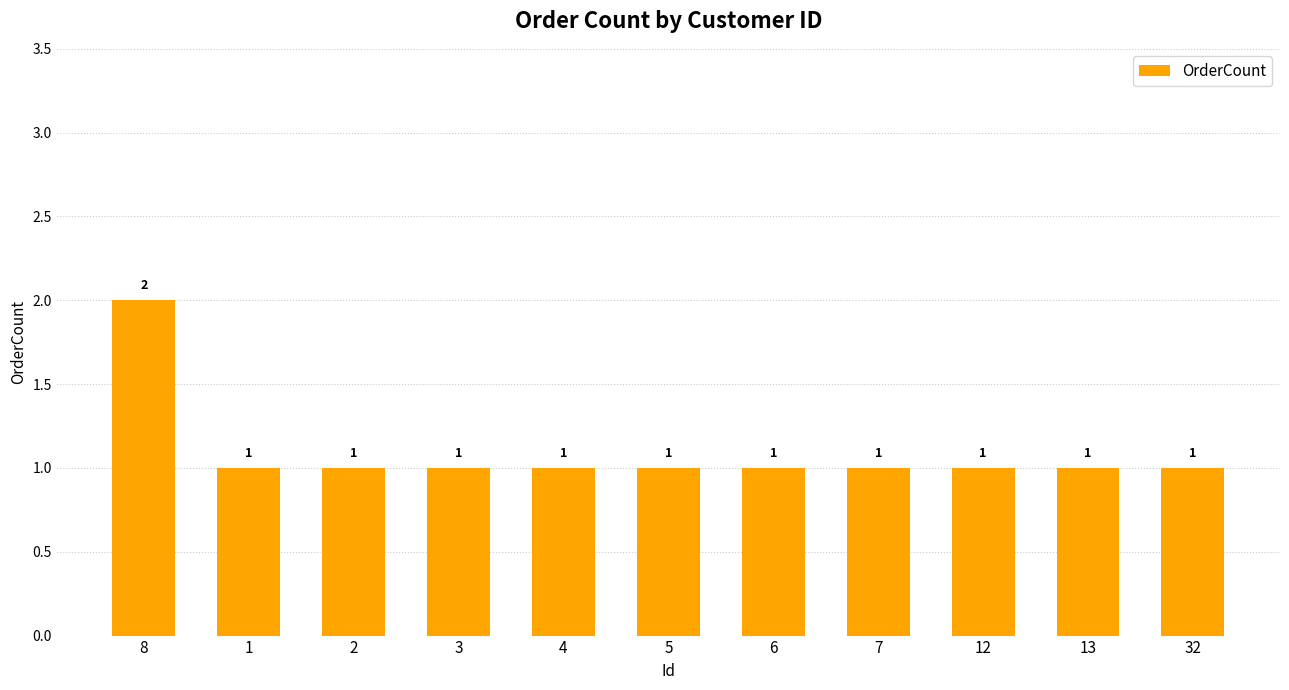

Reading left to right, transcribe all the data shown in this chart.

8=2	1=1	2=1	3=1	4=1	5=1	6=1	7=1	12=1	13=1	32=1